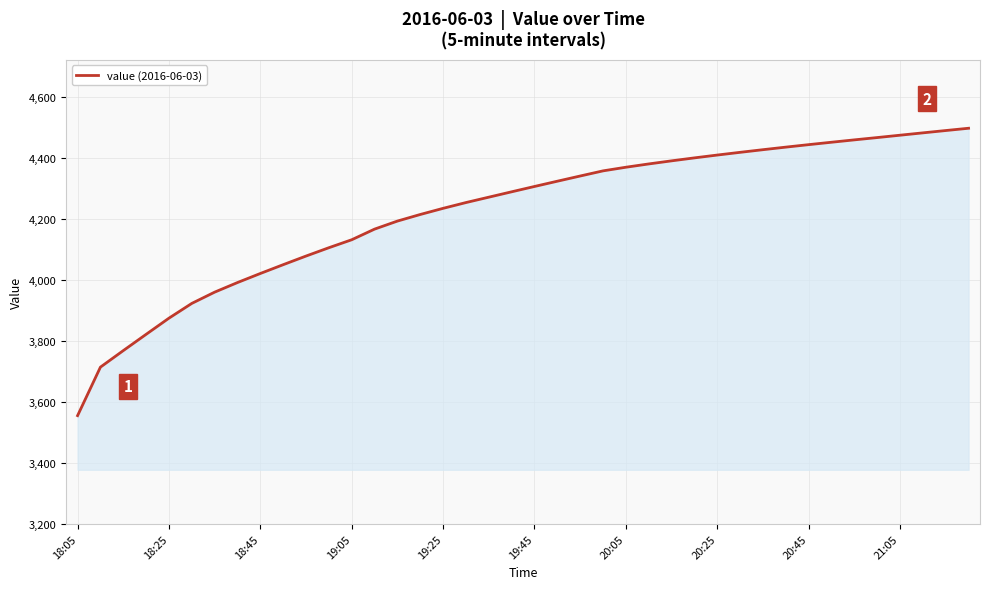

What is the maximum value shown in the chart?

4498.2